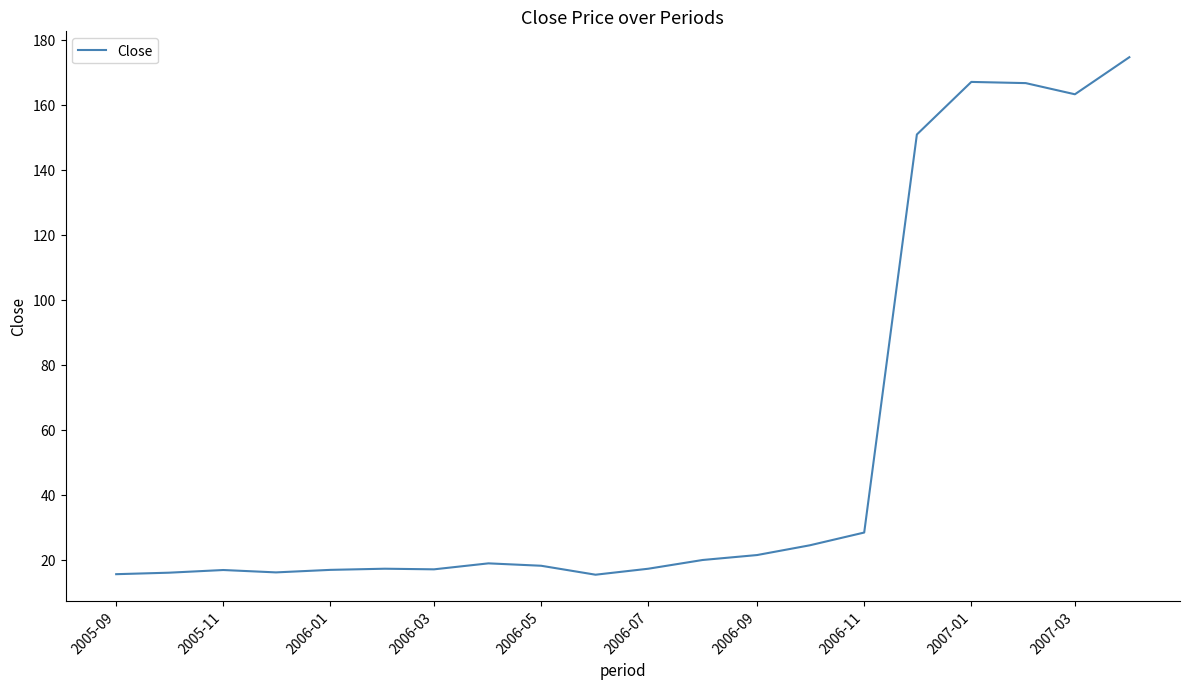

What is the difference between the maximum and minimum values?

159.2